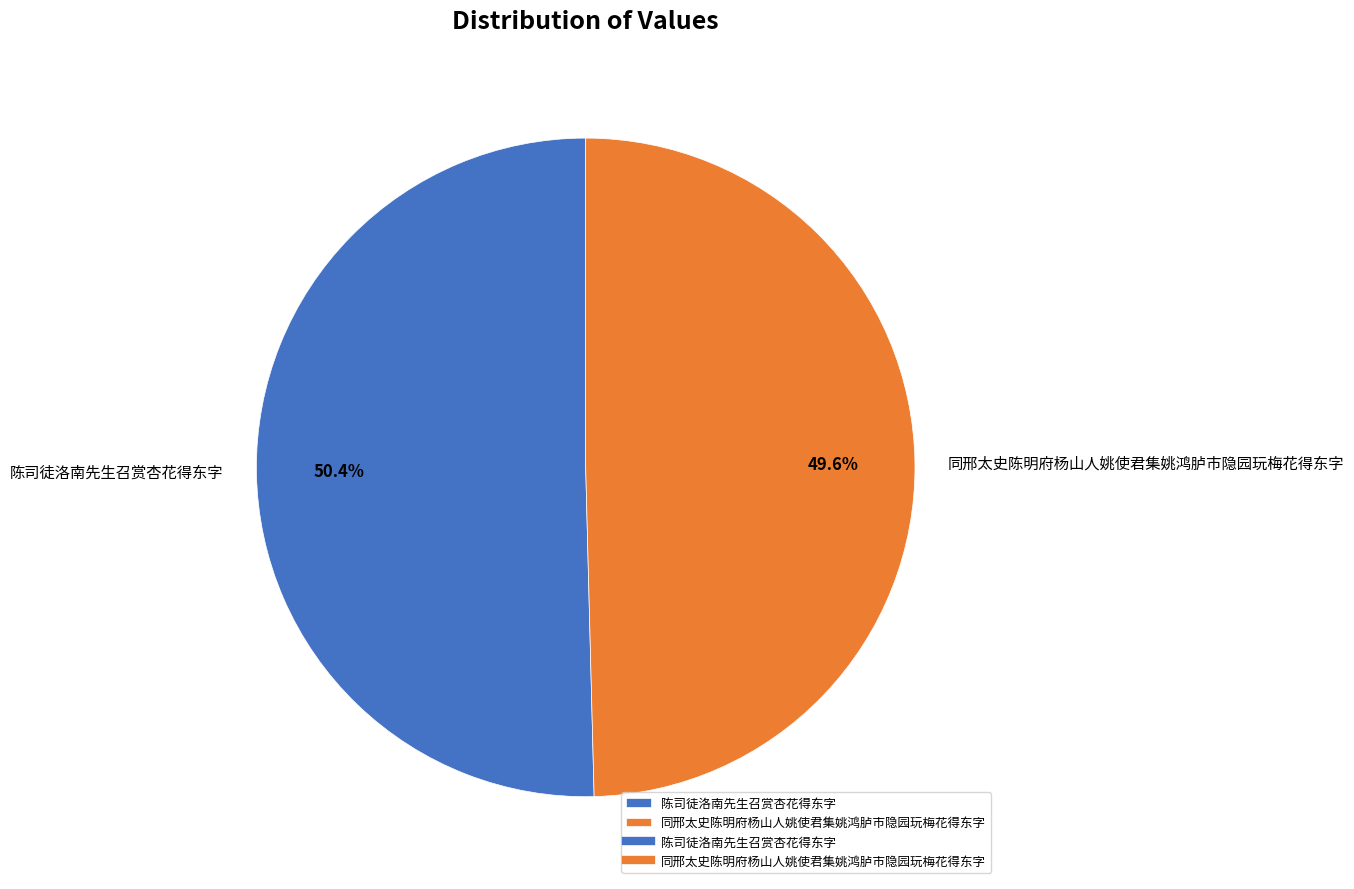

Rank the categories by value from highest to lowest.

陈司徒洛南先生召赏杏花得东字, 同邢太史陈明府杨山人姚使君集姚鸿胪市隐园玩梅花得东字